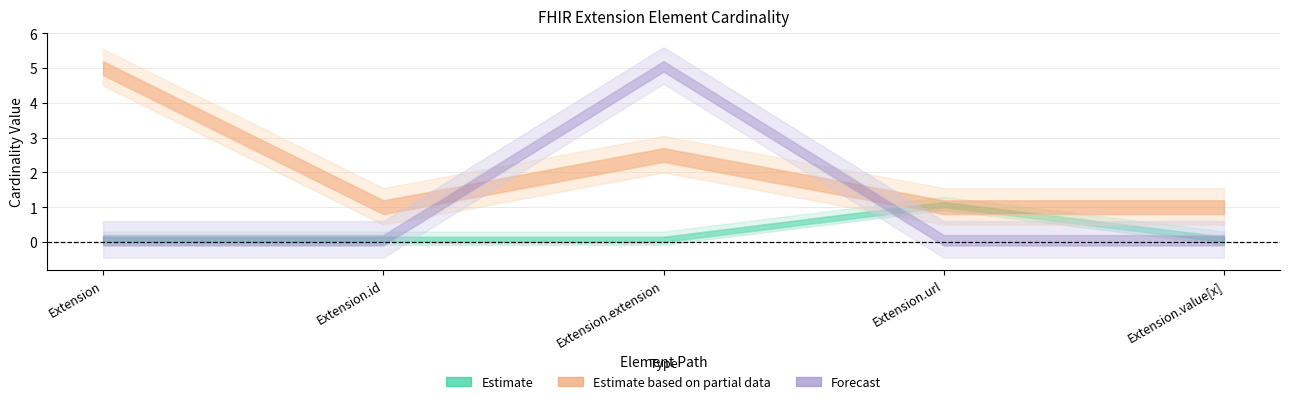

Which label corresponds to the largest value in the chart?

Extension